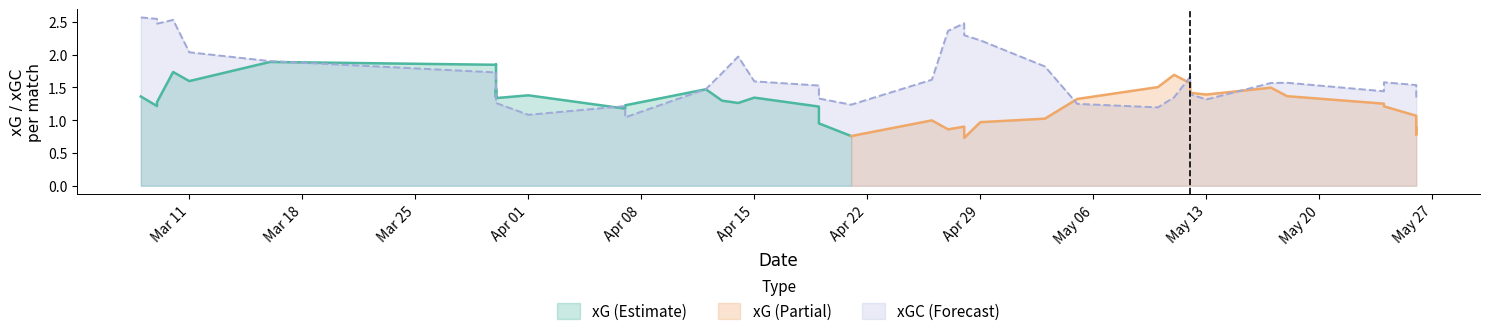

Which series has the largest total across all categories?

xGC